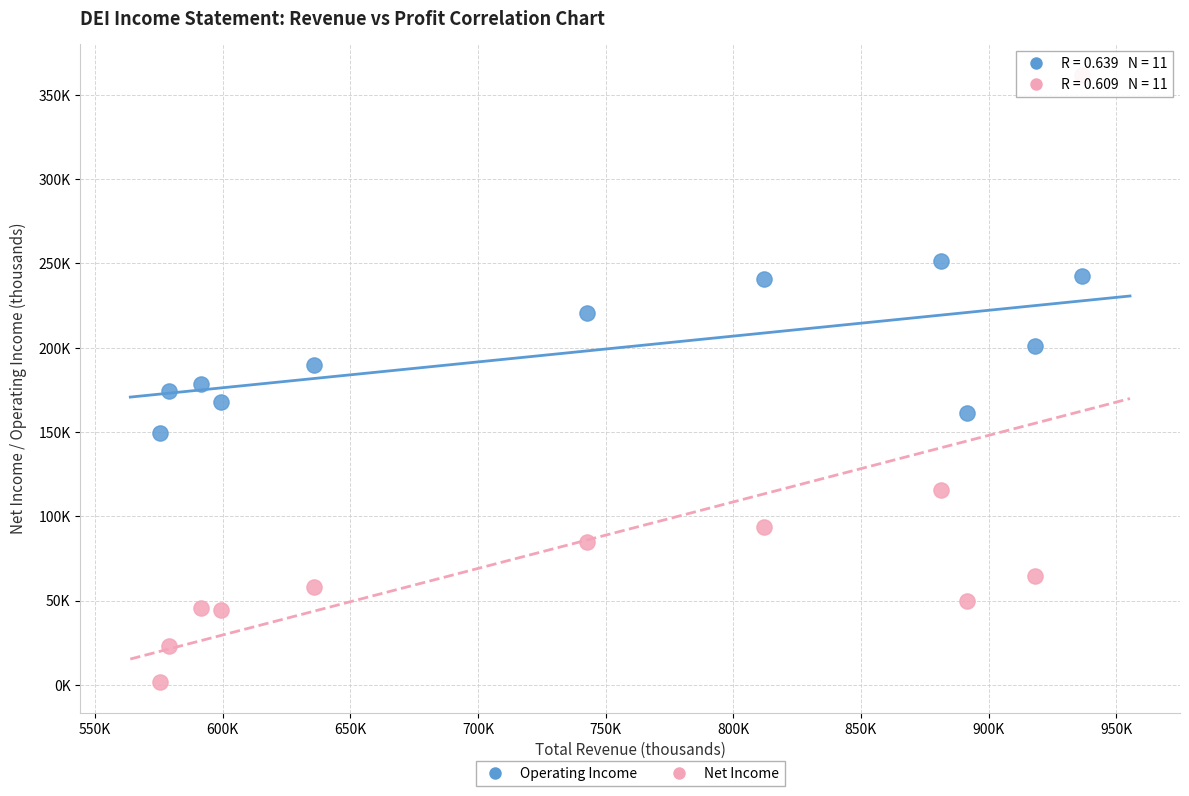

Which series contains the highest Y value?

Net Income